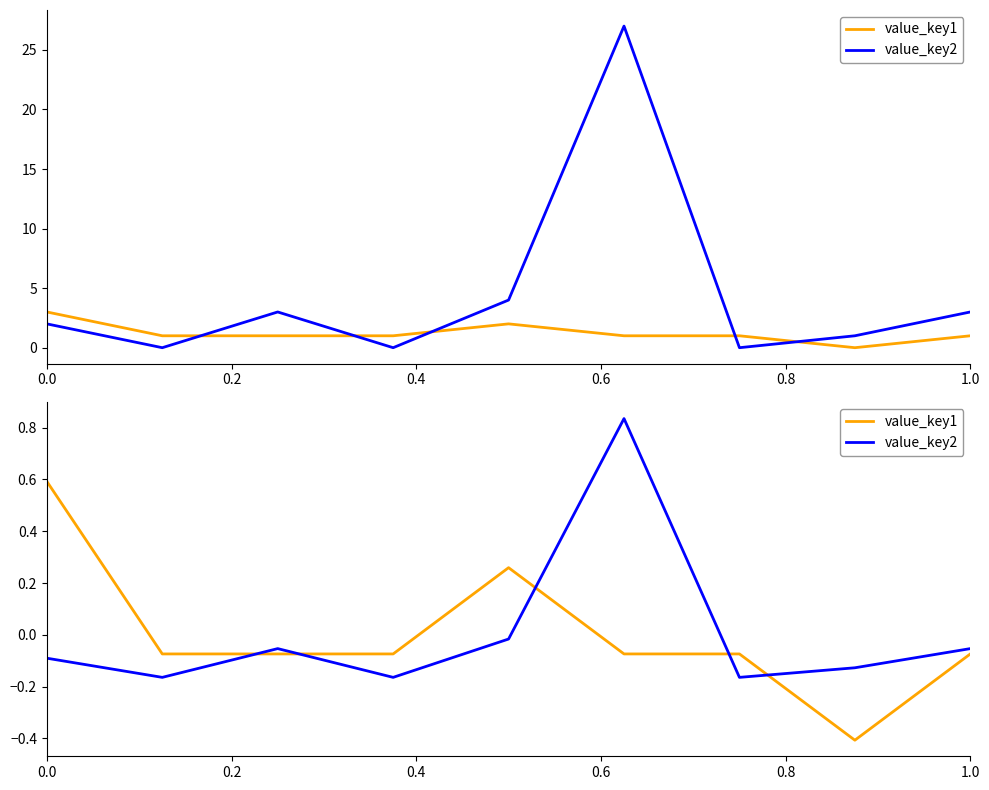

Where do value_key1 and value_key2 first cross each other?

0.2 and 0.4